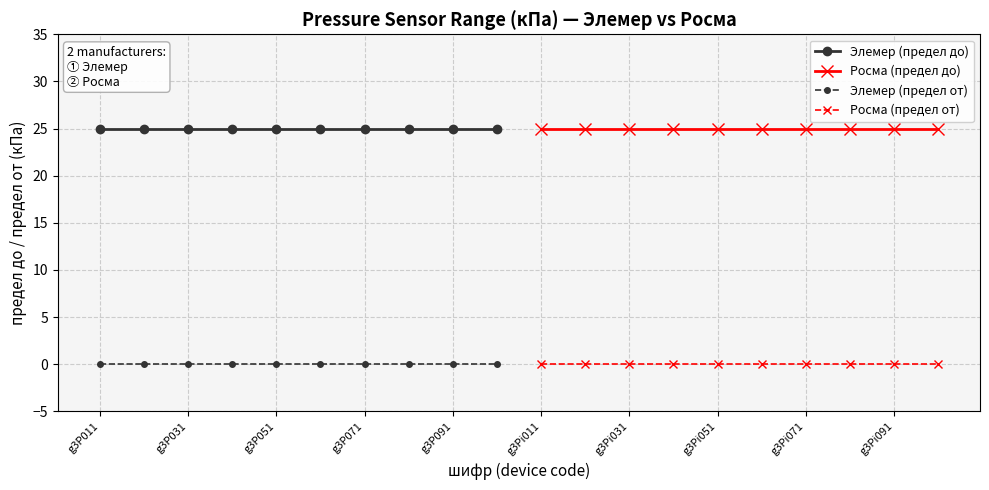

What are all the series names shown in the legend?

Элемер (предел до), Росма (предел до), Элемер (предел от), Росма (предел от)